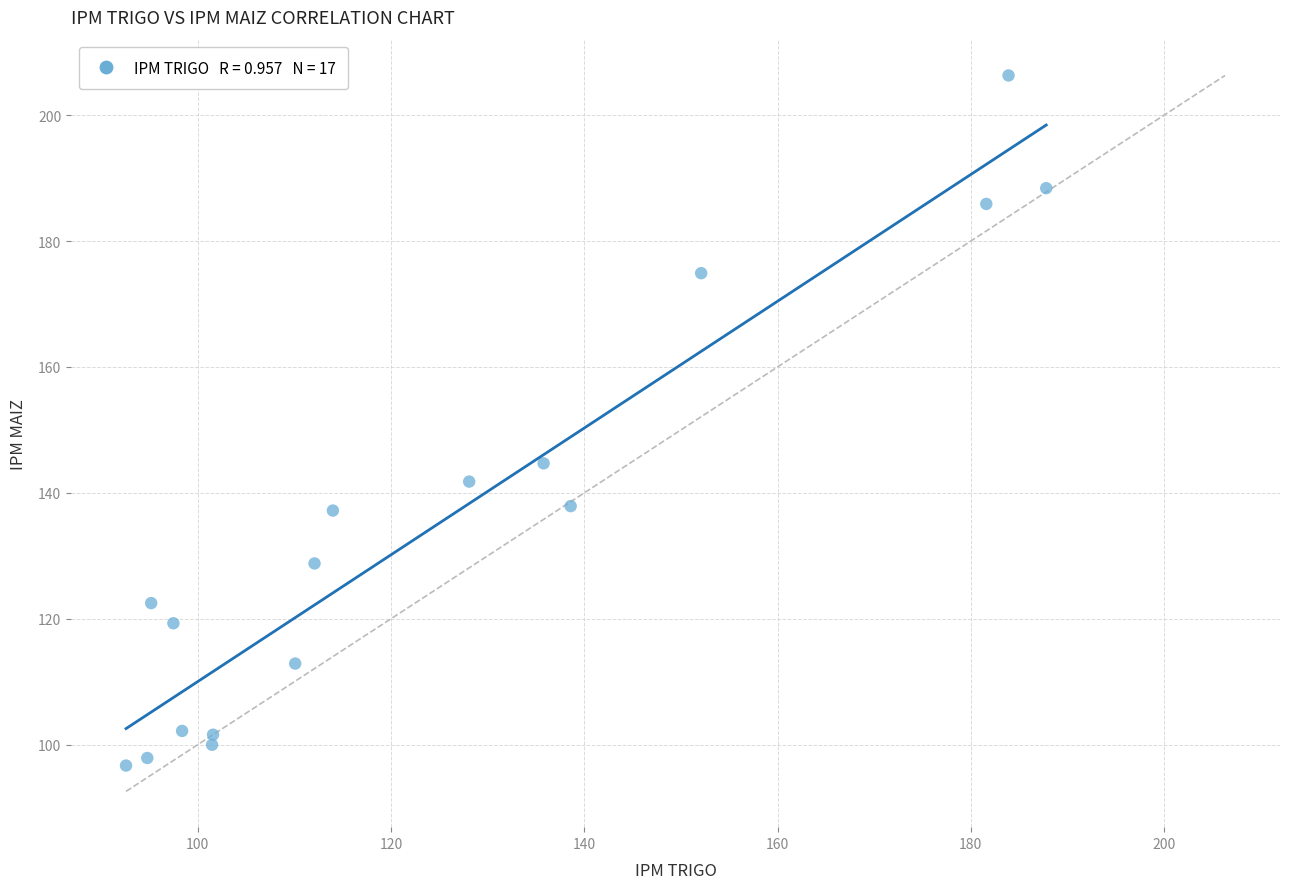

What Y value in the scatter plot is closest to 151?

144.7